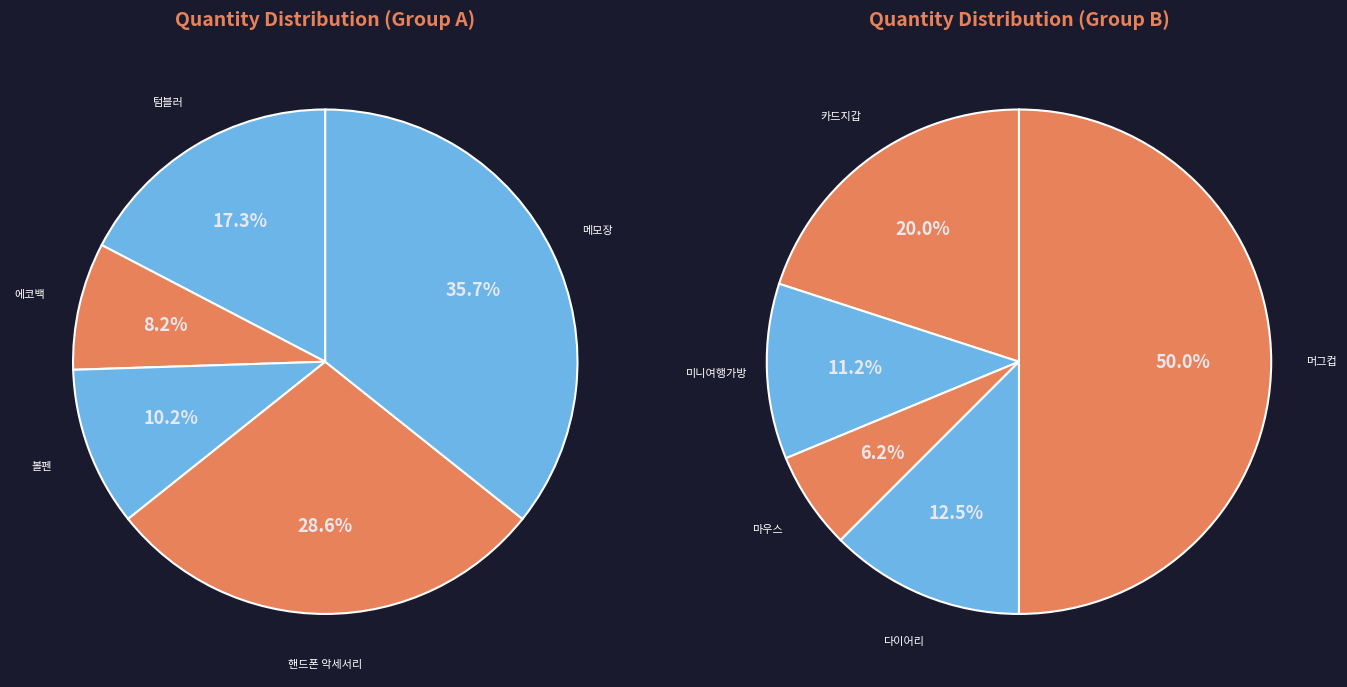

Does any single category account for the majority?

No